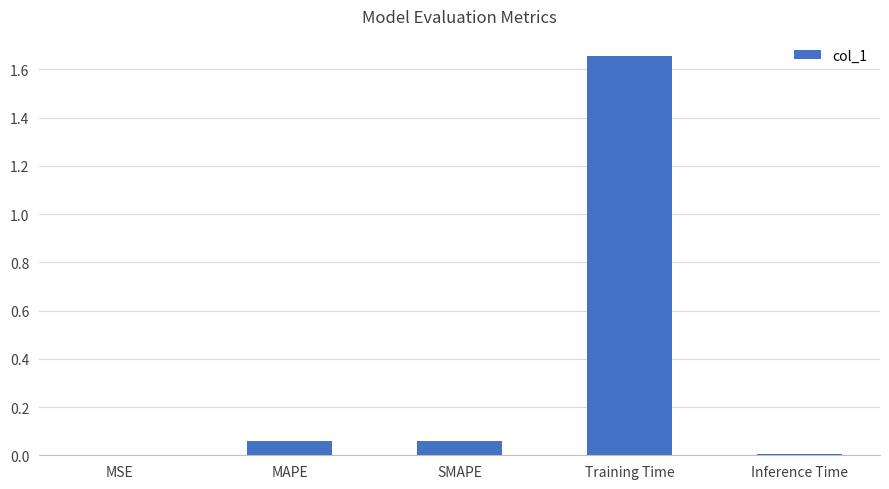

Is it true that the value at Inference Time is 0.0?

True